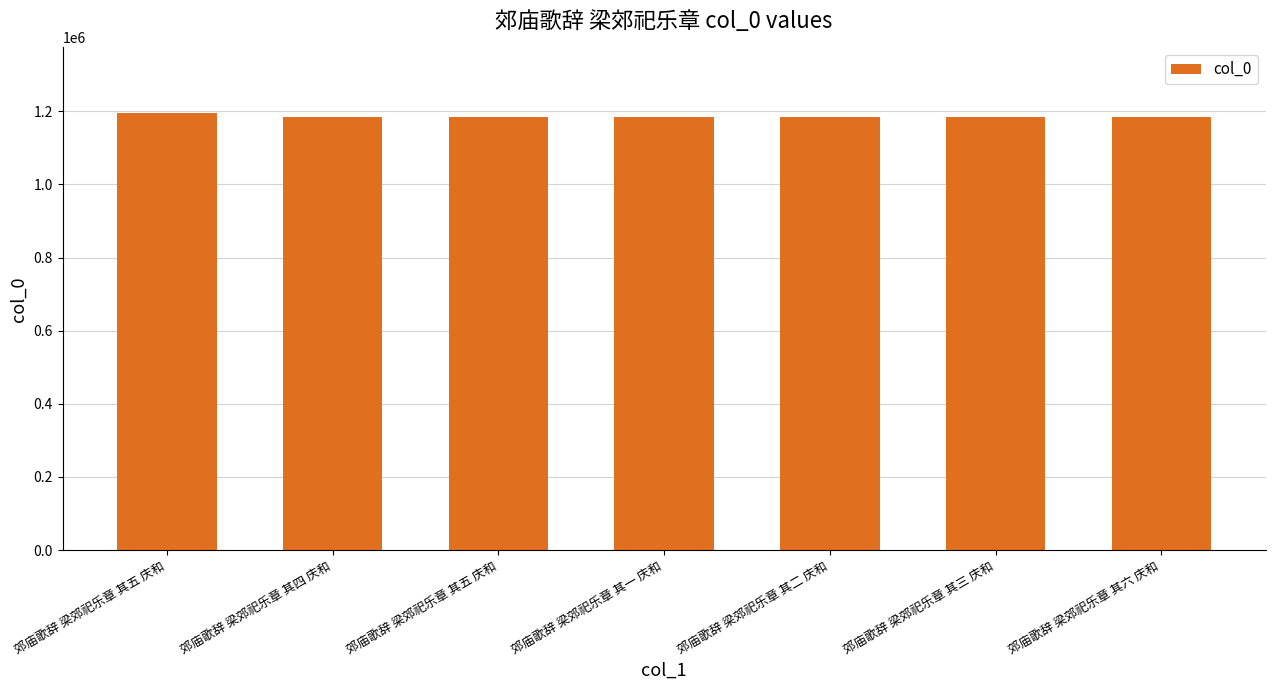

True or false: the data shows 338596 at 郊庙歌辞 梁郊祀乐章 其四 庆和.

False